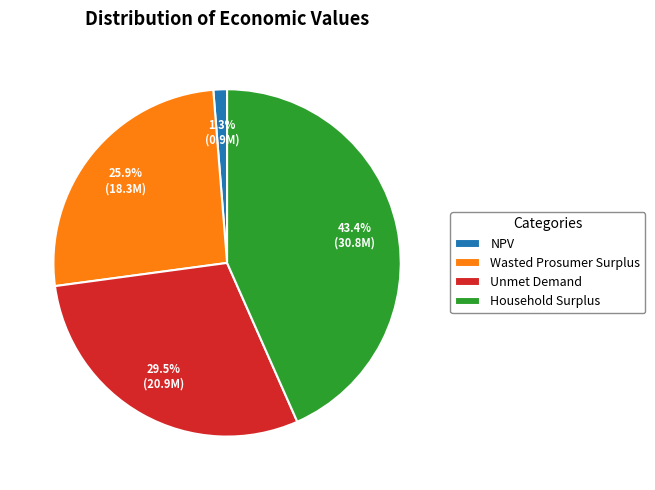

What percentage is NOT represented by NPV?

98.7%